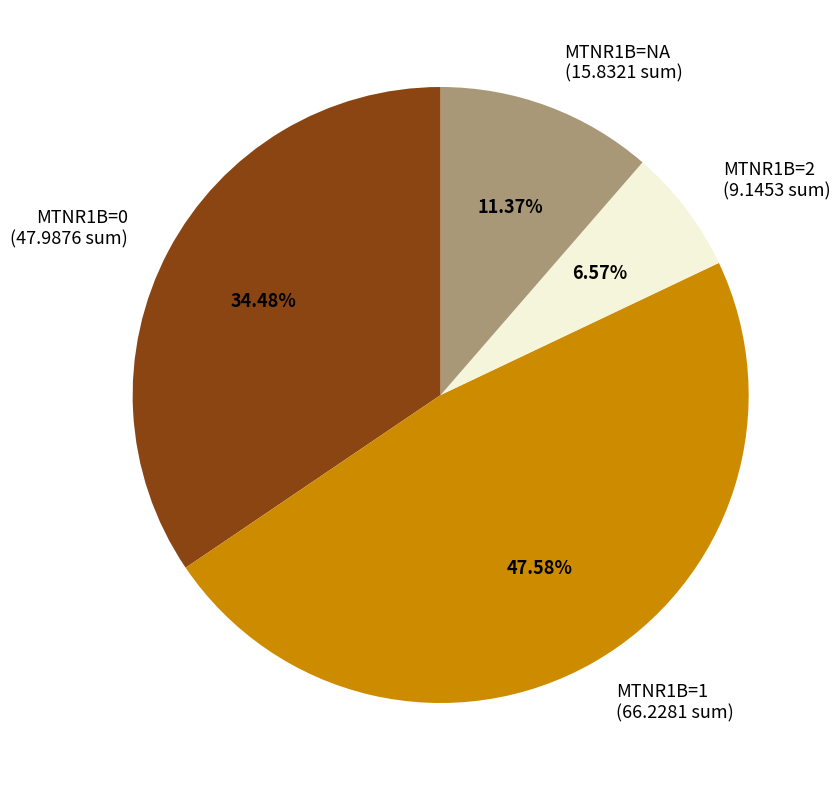

How many segments does this pie chart have?

4